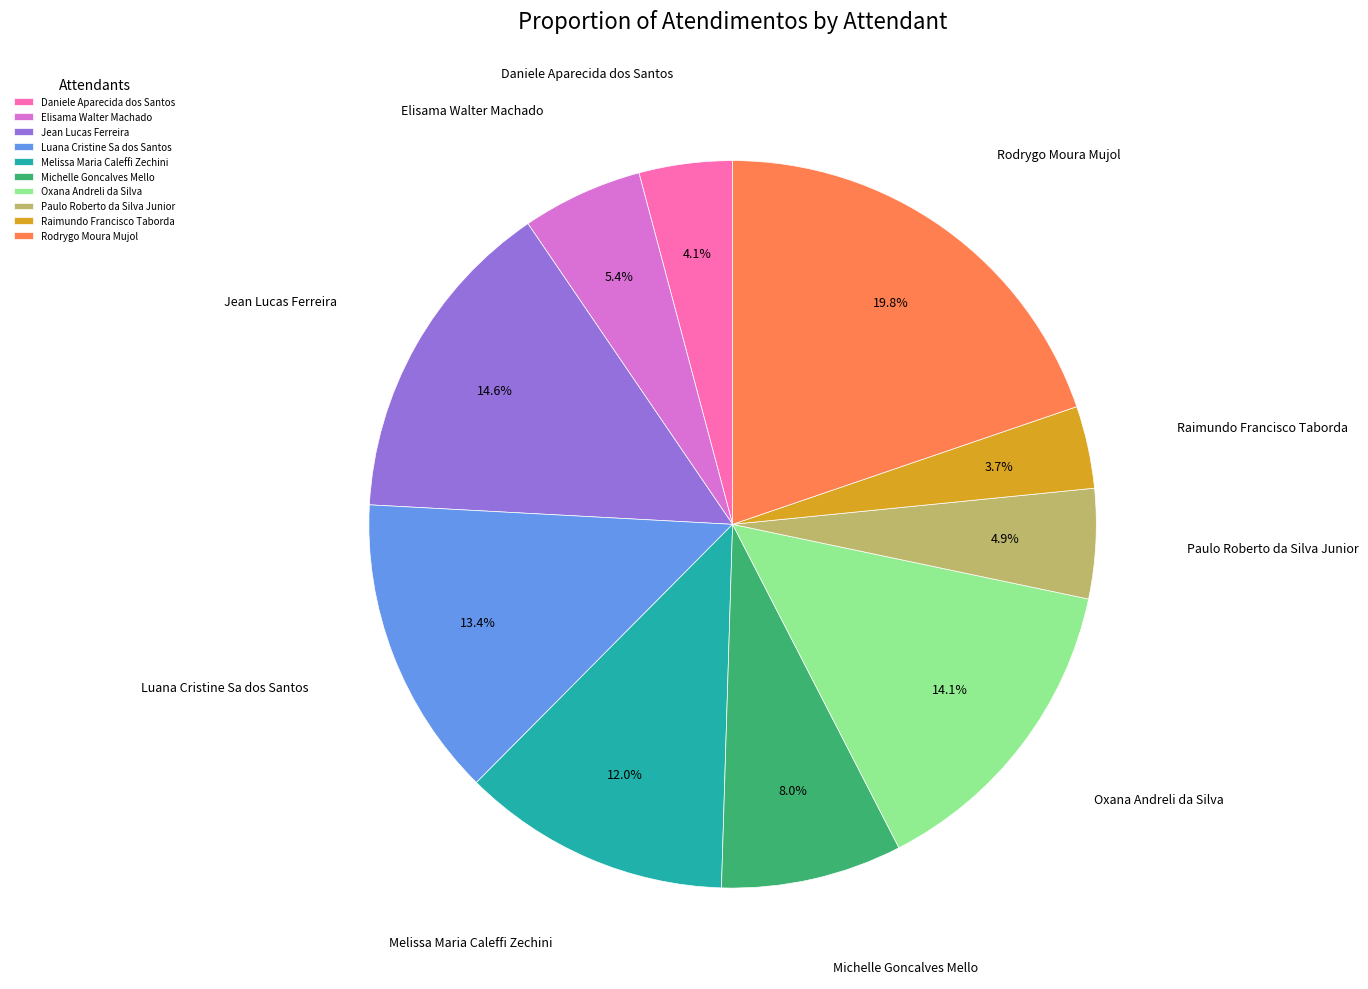

Does Melissa Maria Caleffi Zechini represent more than half of the total?

No